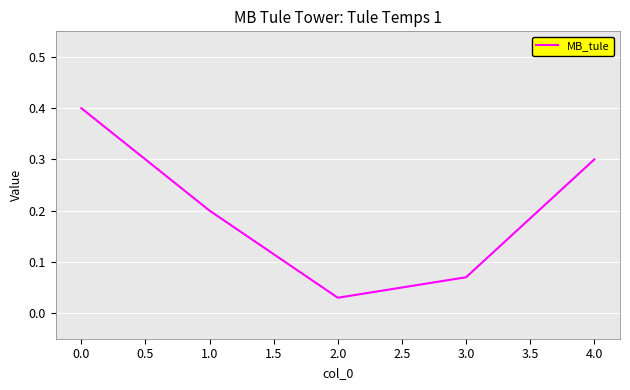

At which category does the data reach its first local valley?

2.0